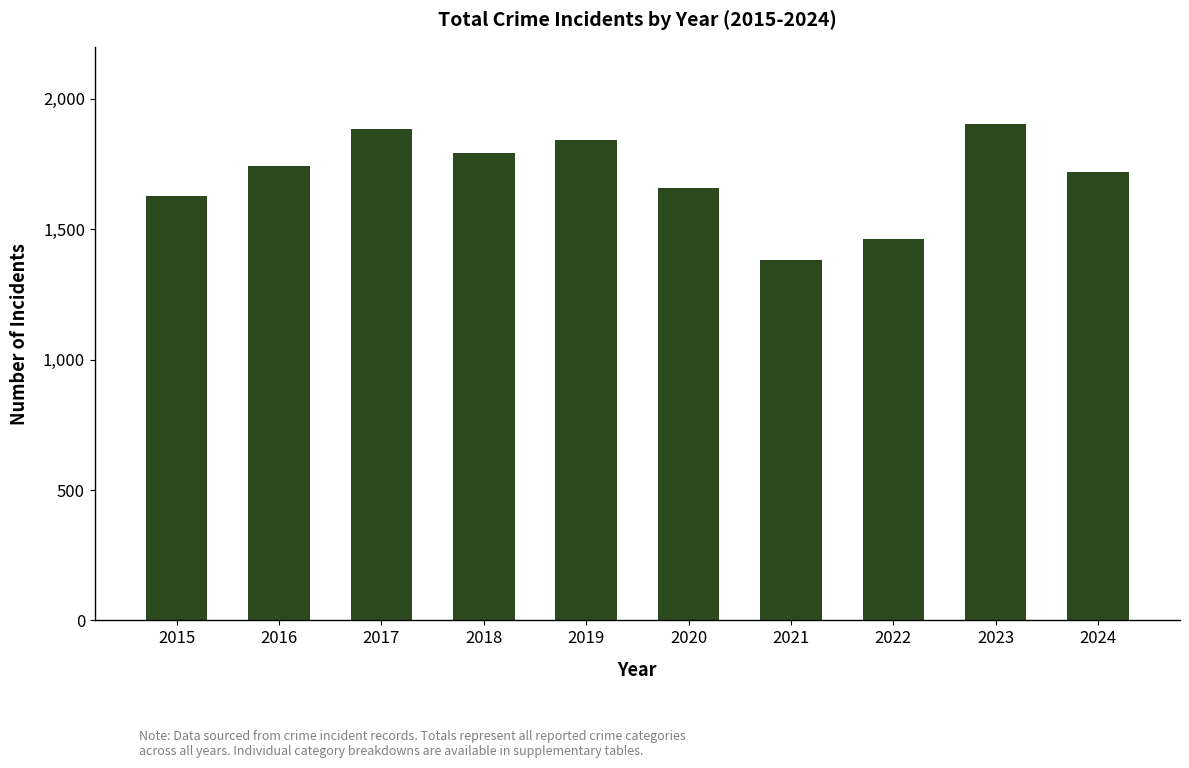

How many data points are less than 1744?

5